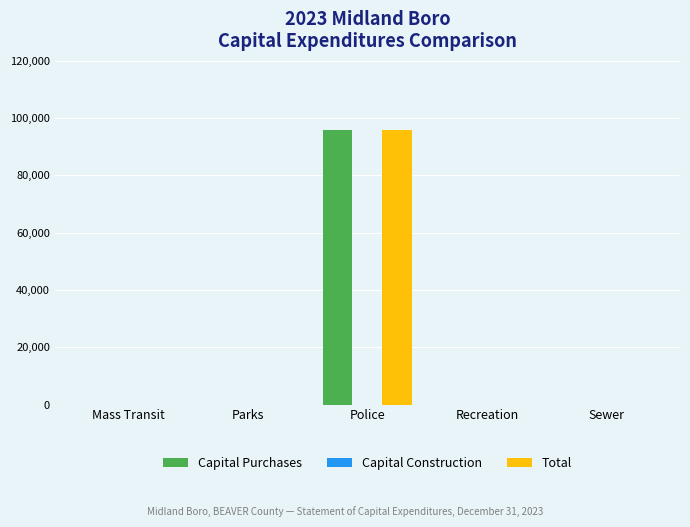

Reading left to right, what are all the values shown in this chart?

Capital Purchases: Mass Transit=0	Parks=0	Police=95933	Recreation=0	Sewer=0
Total: Mass Transit=0	Parks=0	Police=95933	Recreation=0	Sewer=0